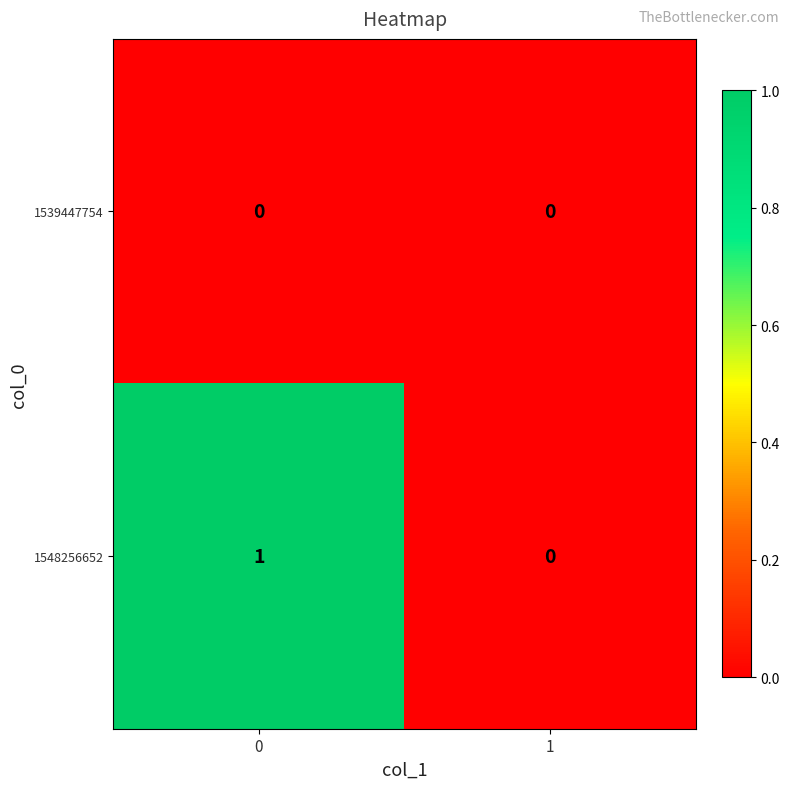

Which series has the largest total across all categories?

1548256652